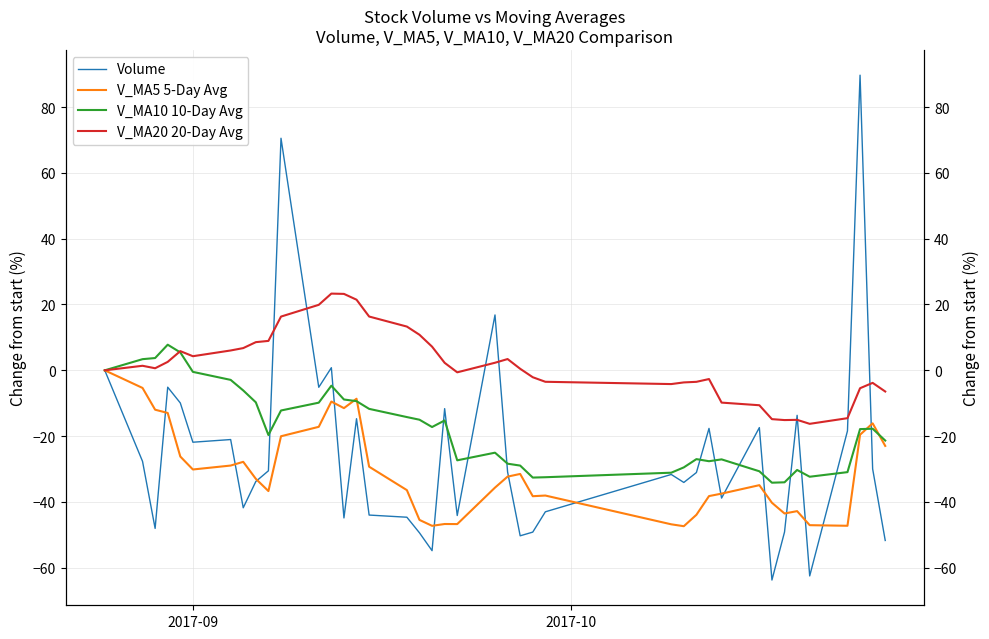

Reading left to right, transcribe all the data shown in this chart.

Volume: 0.0	-27.7	-48.0	-5.1	-9.9	-21.8	-21.0	-41.8	-33.8	-30.5	70.5	-5.1	0.8	-44.8	-14.7	-44.0	-44.6	-49.4	-54.8	-11.6	-44.1	16.8	-30.9	-50.3	-49.1	-43.0	-31.6	-34.1	-31.1	-17.6	-38.8	-17.4	-63.7	-49.1	-13.7	-62.5	-18.4	89.7	-29.9	-51.7
V_MA5 5-Day Avg: 0.0	-5.3	-12.0	-13.0	-26.2	-30.1	-28.9	-27.8	-33.0	-36.7	-20.0	-17.2	-9.5	-11.5	-8.6	-29.3	-36.4	-45.4	-47.2	-46.7	-46.7	-35.6	-32.3	-31.5	-38.2	-38.0	-46.8	-47.4	-43.9	-38.2	-37.5	-34.9	-40.2	-43.5	-42.8	-47.0	-47.2	-19.6	-16.1	-23.0
V_MA10 10-Day Avg: 0.0	3.4	3.7	7.8	5.4	-0.5	-2.9	-6.1	-9.7	-19.7	-12.2	-9.8	-4.7	-8.9	-9.4	-11.7	-14.2	-15.0	-17.2	-15.2	-27.3	-25.0	-28.4	-28.9	-32.6	-32.5	-31.1	-29.5	-27.0	-27.6	-27.1	-30.7	-34.1	-34.0	-30.3	-32.3	-30.9	-17.9	-17.7	-21.3
V_MA20 20-Day Avg: 0.0	1.4	0.6	2.6	5.8	4.3	6.0	6.8	8.6	8.9	16.3	19.9	23.3	23.2	21.5	16.3	13.3	10.8	7.2	2.3	-0.6	2.3	3.4	0.5	-2.1	-3.5	-4.2	-3.7	-3.5	-2.7	-9.8	-10.6	-14.8	-15.1	-15.0	-16.3	-14.5	-5.4	-3.8	-6.4